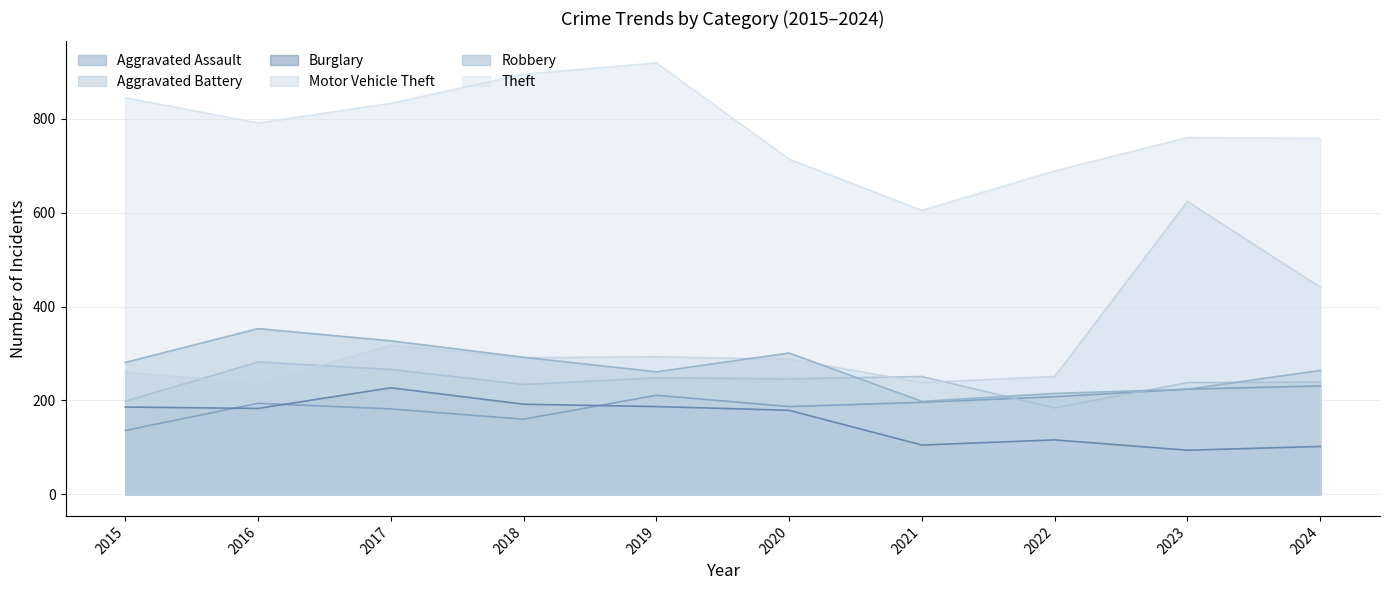

True or false: Aggravated Battery has more than 1 interior local peaks.

True